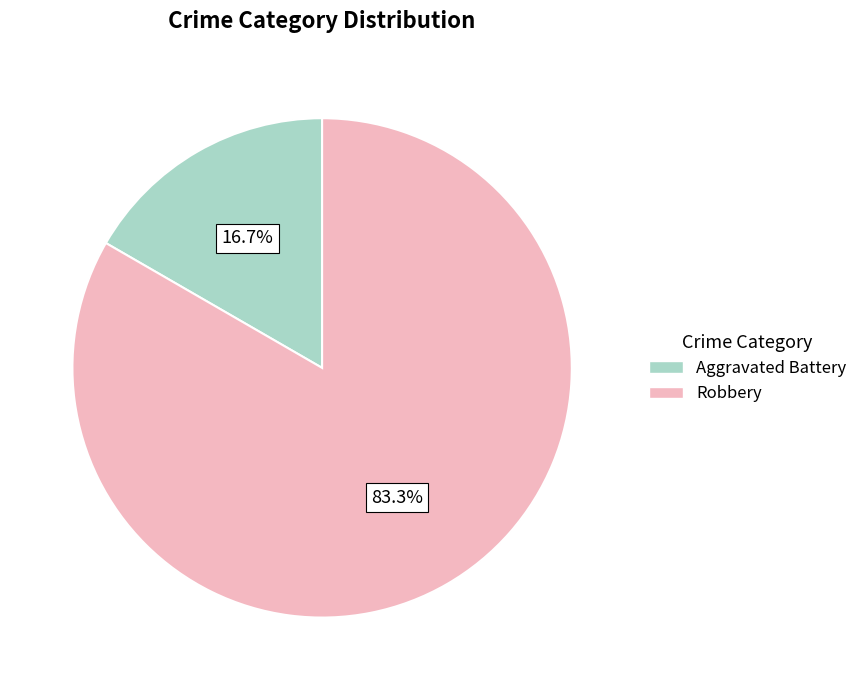

What portion of the pie excludes Robbery?

16.7%